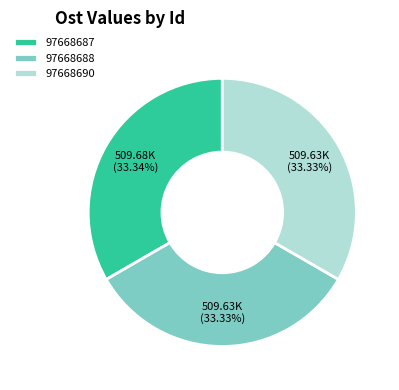

What portion of the pie excludes 97668687?

66.7%